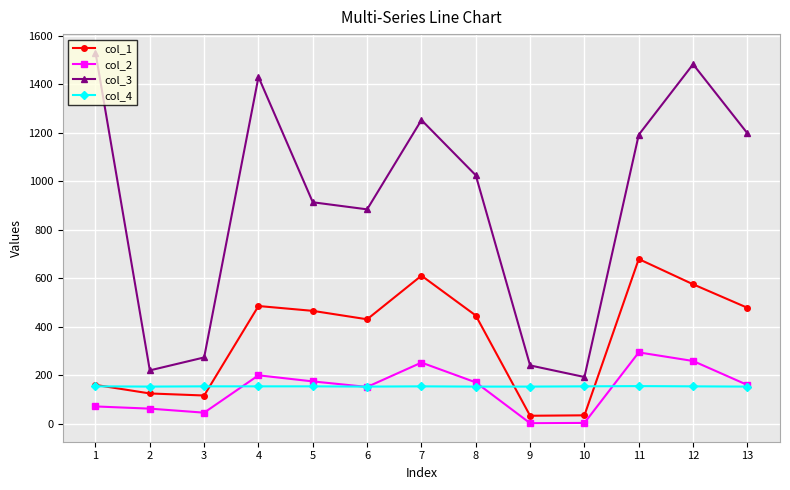

Which series changed the most between 7 and 12?

col_3